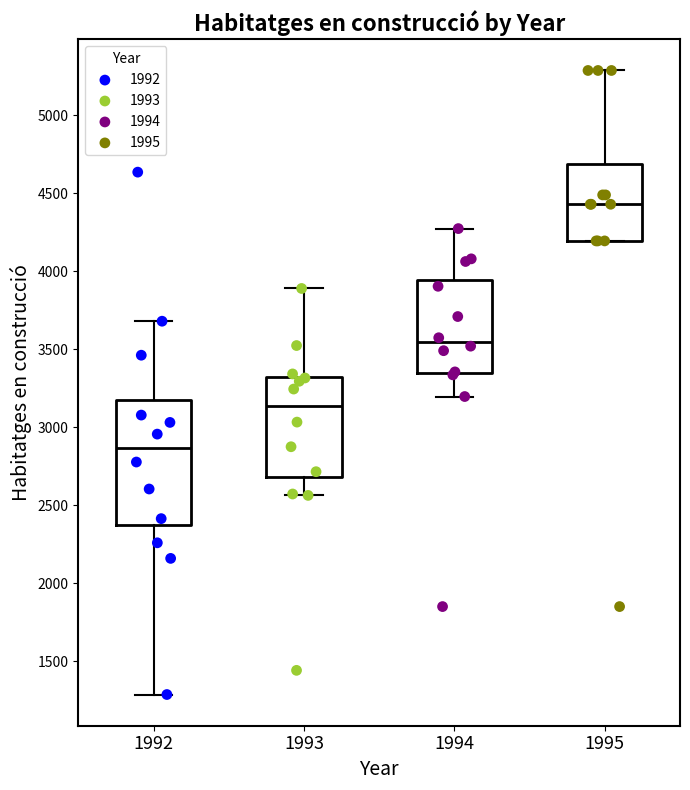

Which box has the highest median line?

1995